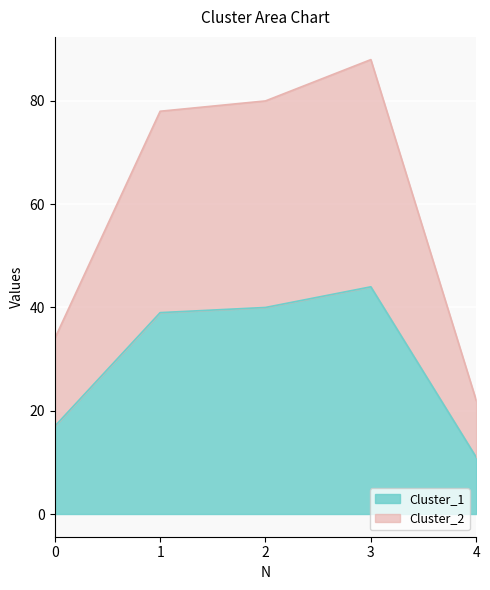

The Cluster_2 series shows 88 at 3. True or false?

True